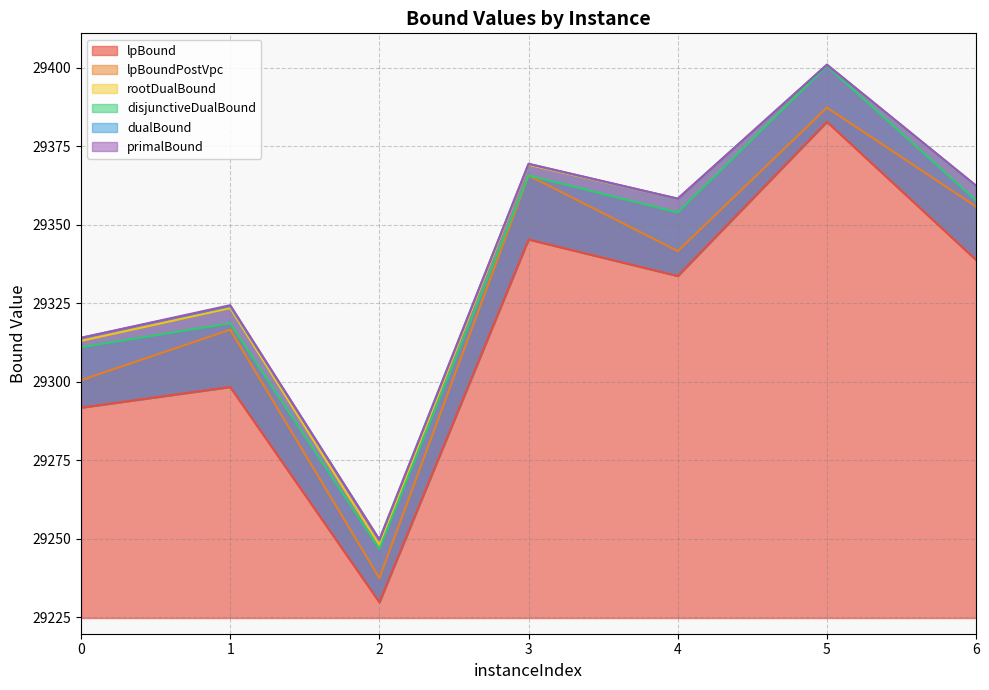

What is the sum of the dualBound values at 4 and 2?

58608.0